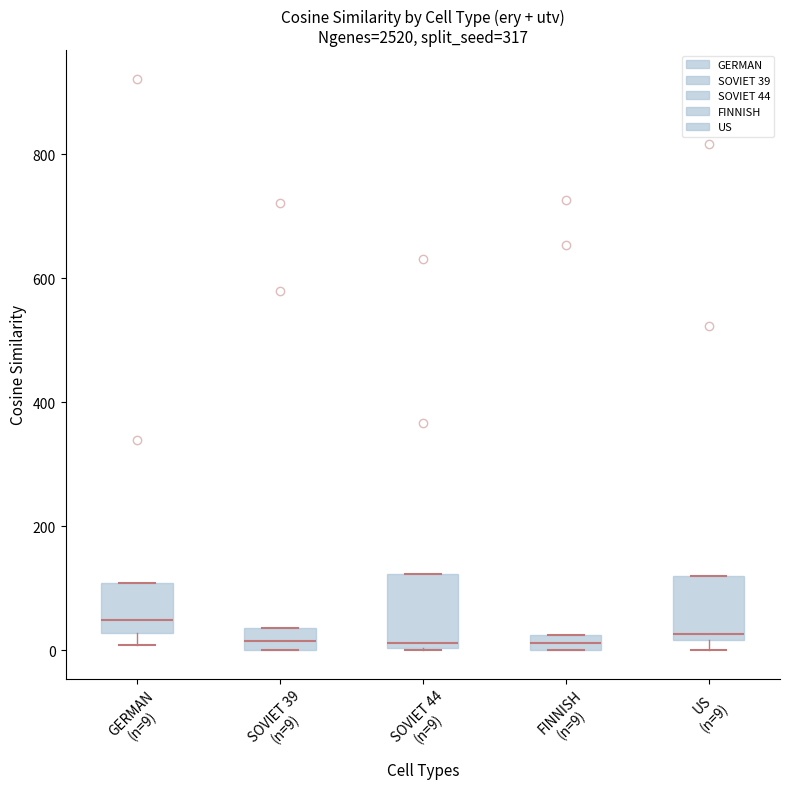

Where does the median line of the box for SOVIET 44 (n=9) sit on the y-axis? The values are not printed on the chart, so give them approximately, as read against the axis.

20